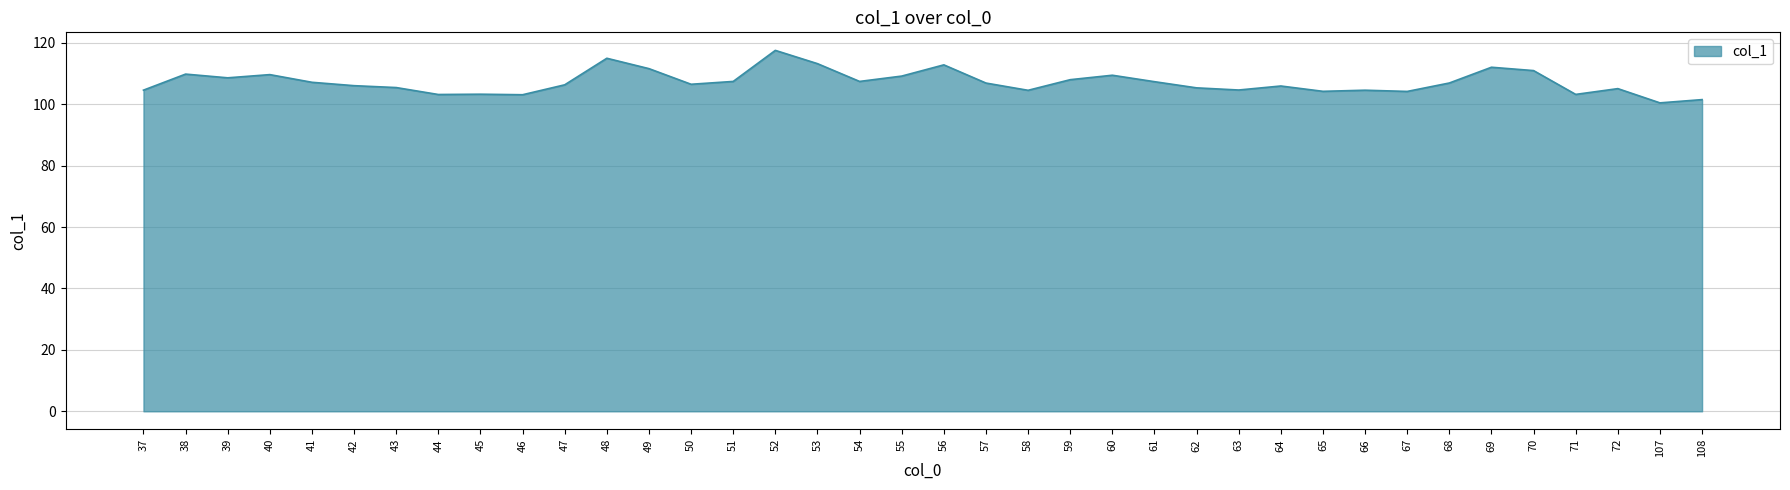

What is the smallest value displayed?

100.4